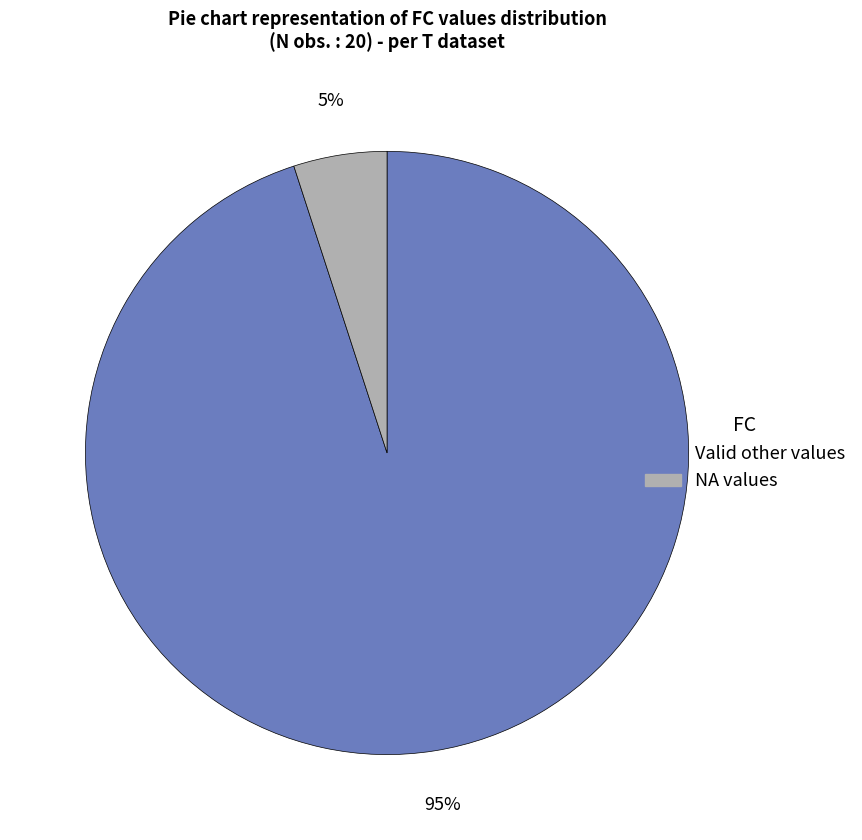

How many segments does this pie chart have?

2